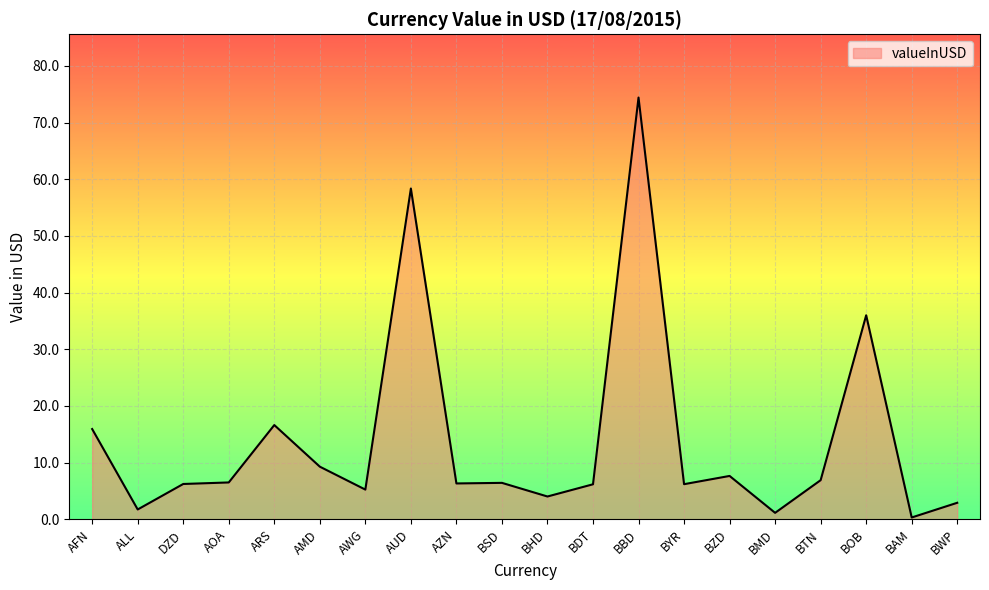

At which category does the data reach its first local valley?

ALL